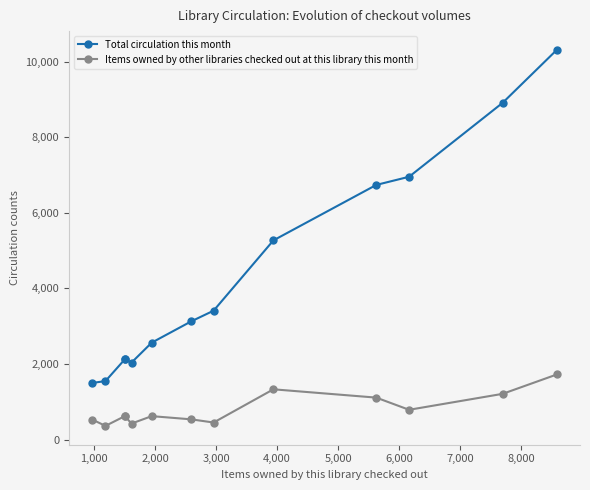

True or false: Items owned by other libraries checked out at this library this month has more than 2 interior local peaks.

True